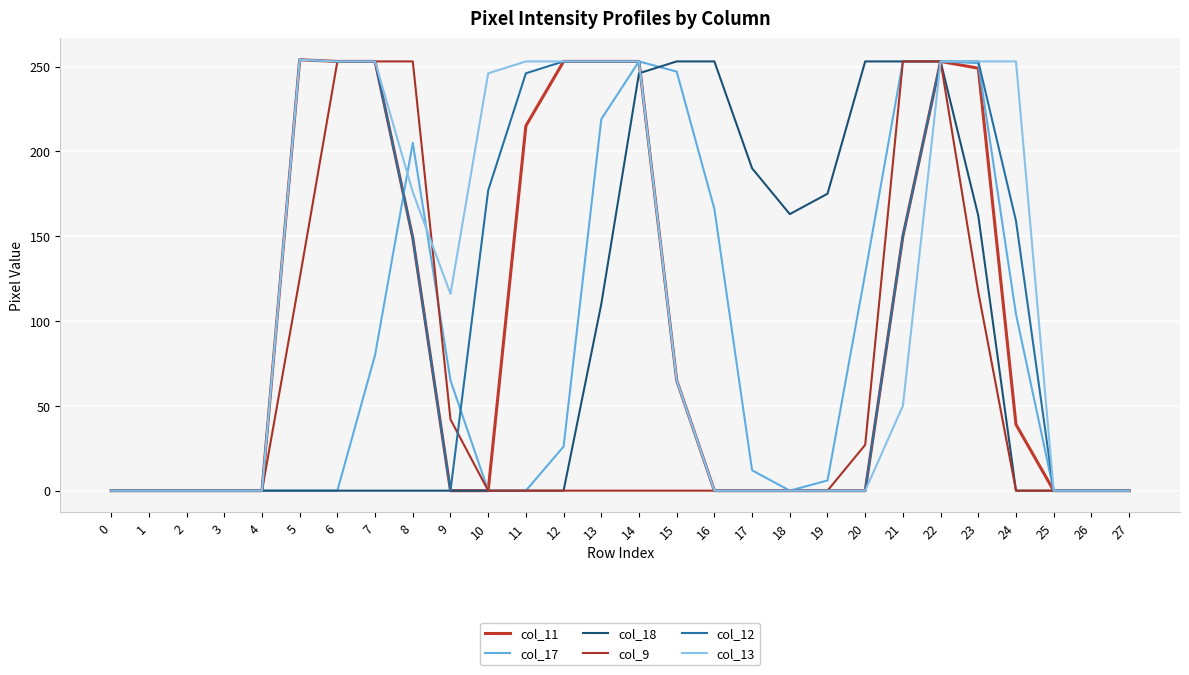

True or false: col_12 and col_11 cross at least once.

False